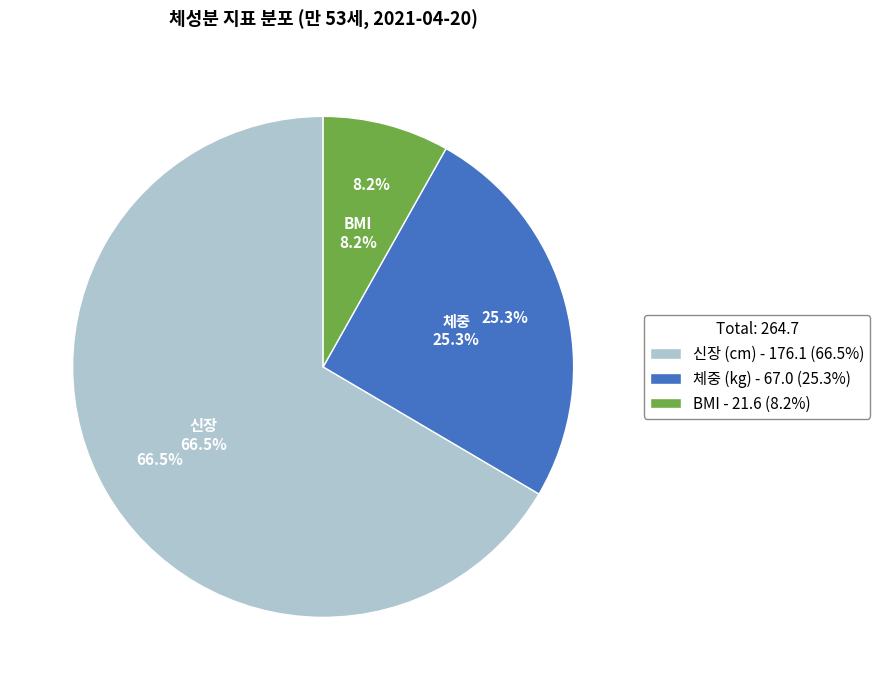

Which slice is the largest?

신장 (cm)